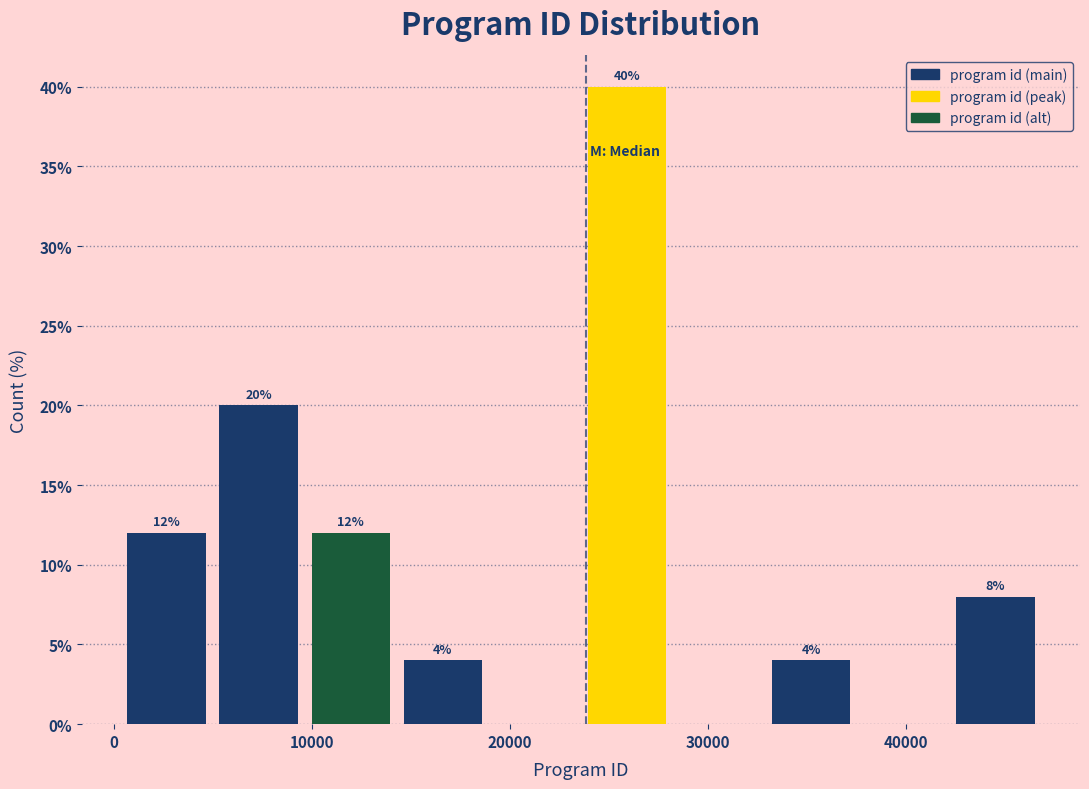

Over which range of the x-axis is the bar tallest?

24000 to 28000